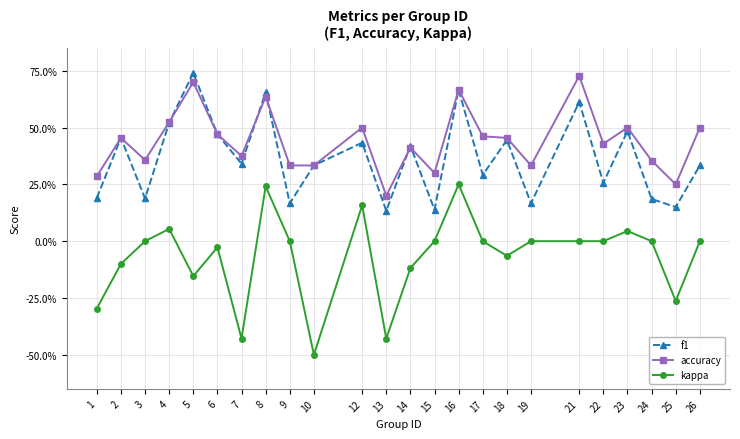

Reading left to right, extract all data points from this chart.

f1: 0.2	0.5	0.2	0.5	0.7	0.5	0.3	0.7	0.2	0.3	0.4	0.1	0.4	0.1	0.7	0.3	0.4	0.2	0.6	0.3	0.5	0.2	0.2	0.3
accuracy: 0.3	0.5	0.4	0.5	0.7	0.5	0.4	0.6	0.3	0.3	0.5	0.2	0.4	0.3	0.7	0.5	0.5	0.3	0.7	0.4	0.5	0.4	0.2	0.5
kappa: -0.3	-0.1	0.0	0.1	-0.2	-0.0	-0.4	0.2	0.0	-0.5	0.2	-0.4	-0.1	0.0	0.2	0.0	-0.1	0.0	0.0	0.0	0.0	0.0	-0.3	0.0